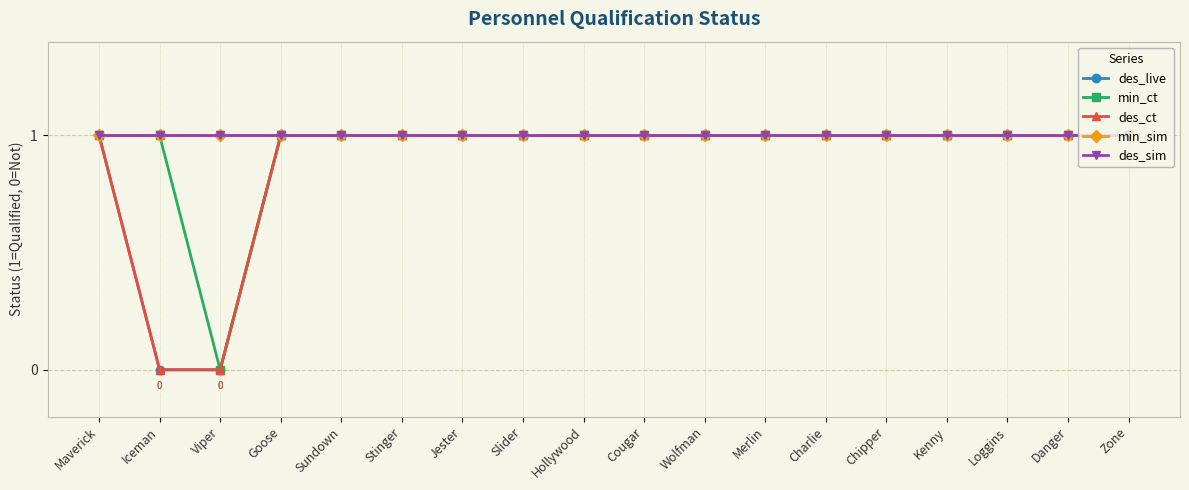

True or false: des_sim has more than 2 interior local peaks.

False